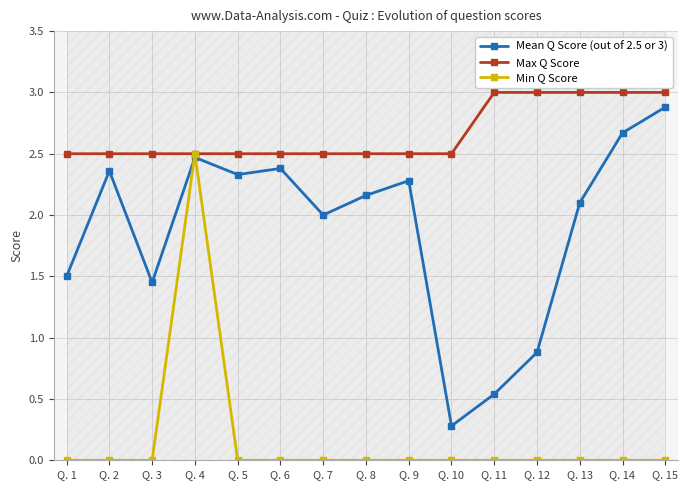

True or false: Mean Q Score (out of 2.5 or 3) has more than 0 interior local peaks.

True